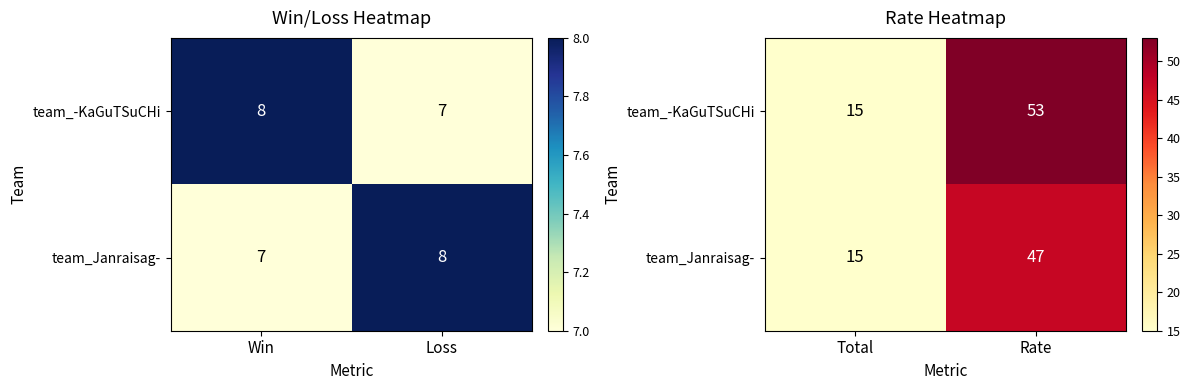

At which category is the sum across all series the highest?

Rate